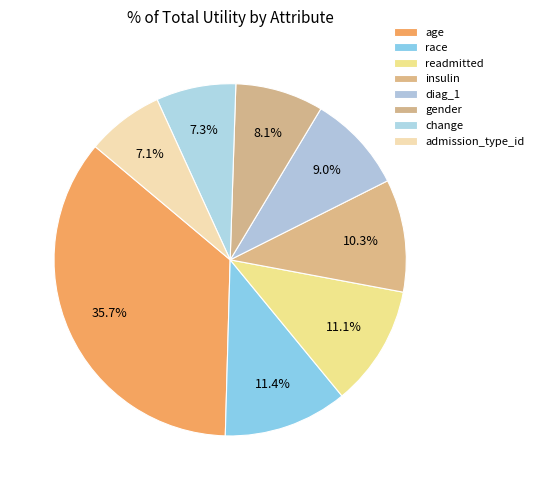

To the nearest percent, what is the difference between the largest and smallest slice percentages?

29%